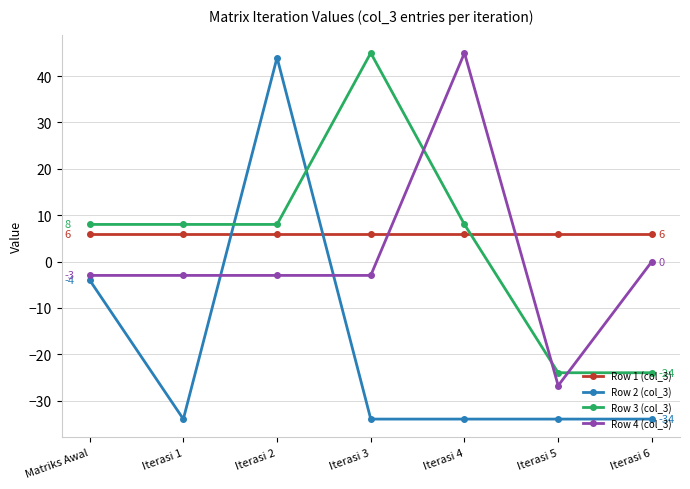

How many intersections are there between Row 3 (col_3) and Row 1 (col_3)?

1